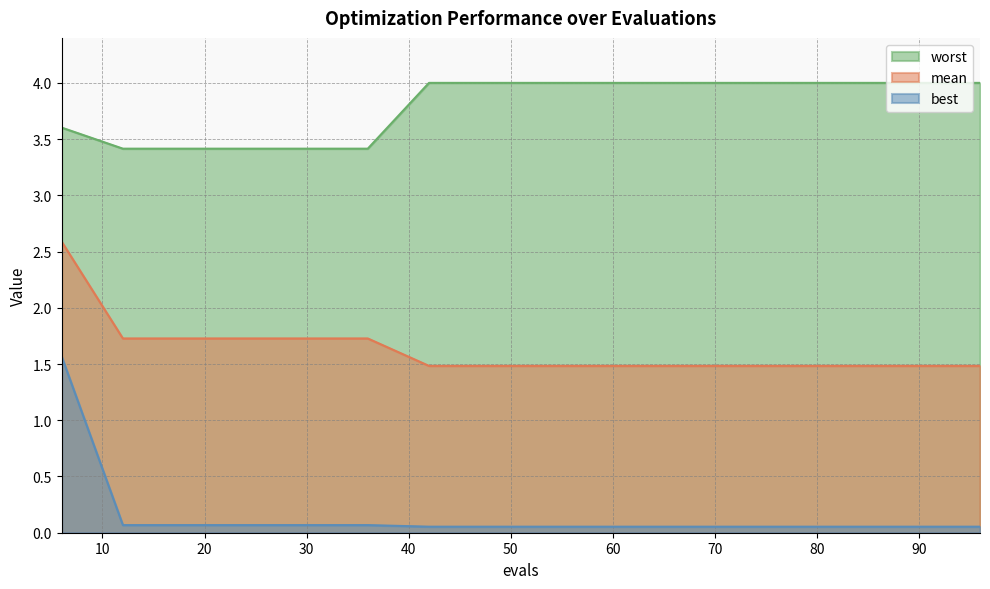

Reading left to right, list all the values displayed in this chart.

mean: 2.6	1.7	1.7	1.7	1.7	1.7	1.5	1.5	1.5	1.5	1.5	1.5	1.5	1.5	1.5	1.5
best: 1.6	0.1	0.1	0.1	0.1	0.1	0.1	0.1	0.1	0.1	0.1	0.1	0.1	0.1	0.1	0.1
worst: 3.6	3.4	3.4	3.4	3.4	3.4	4.0	4.0	4.0	4.0	4.0	4.0	4.0	4.0	4.0	4.0